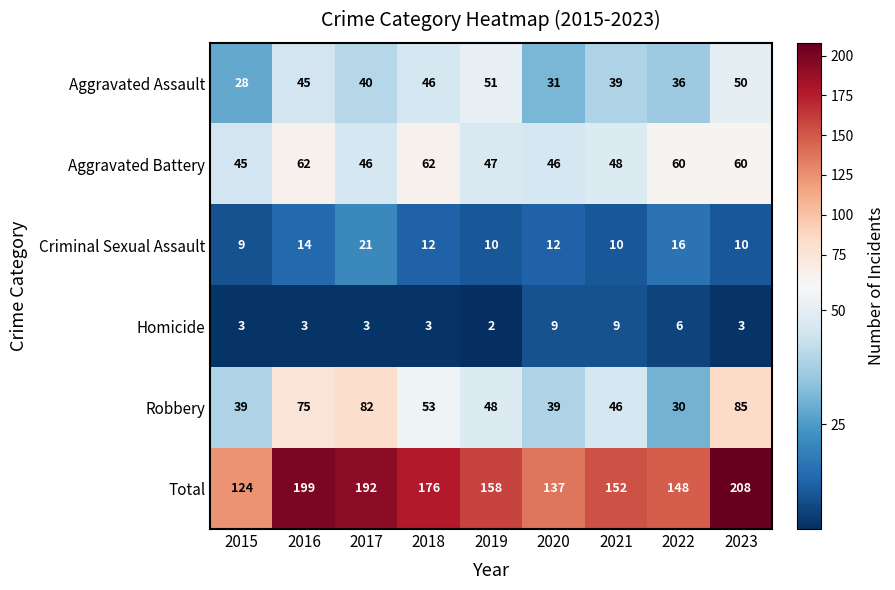

Is the value of Aggravated Battery at 2019 greater than the value of Homicide at 2021?

Yes